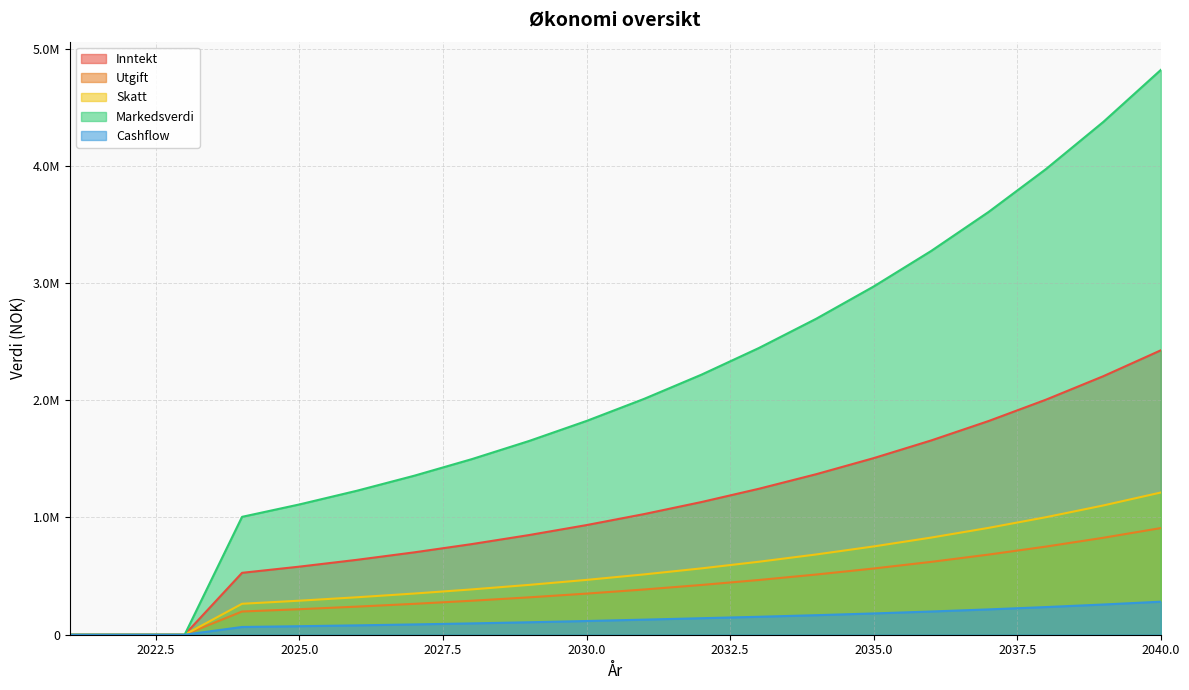

What is the value of the Inntekt point at the 10th from the left?

935385.0